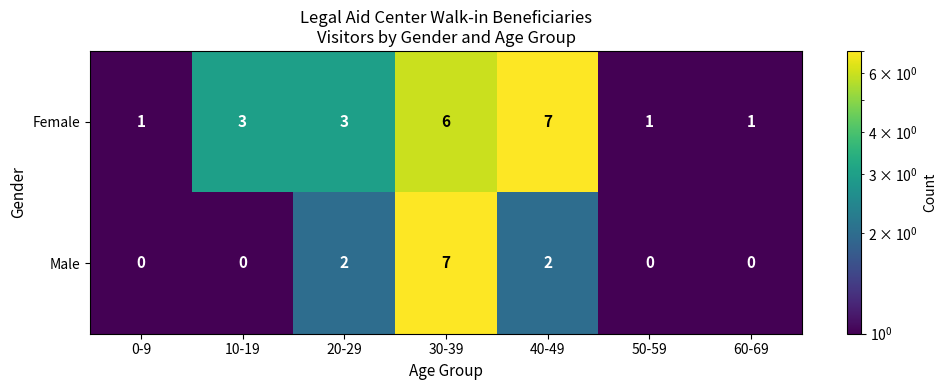

What is the difference between the highest and lowest values at 10-19?

3